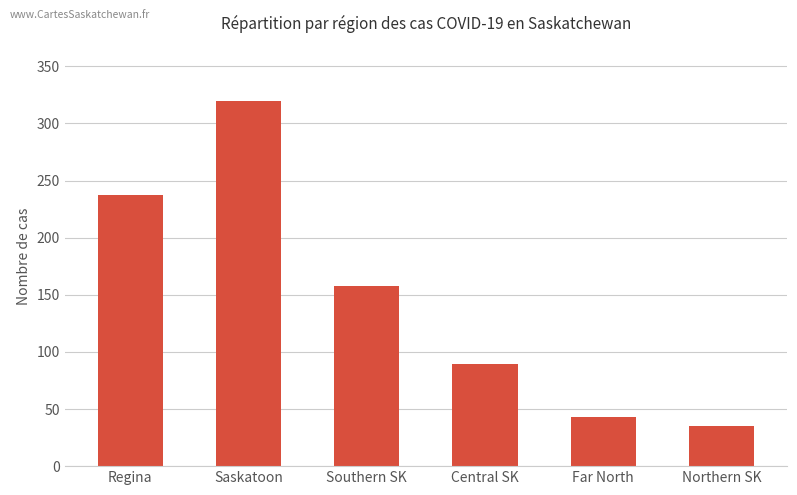

What is the label of the 6th bar from the right?

Regina